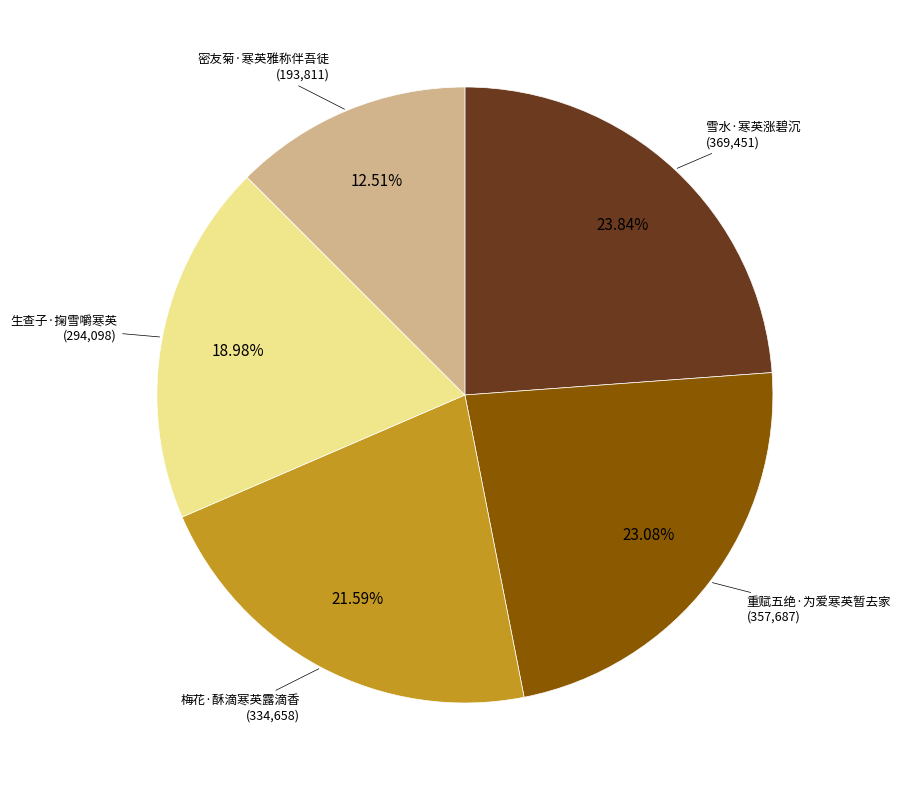

Is there any slice that represents more than half of the pie?

No